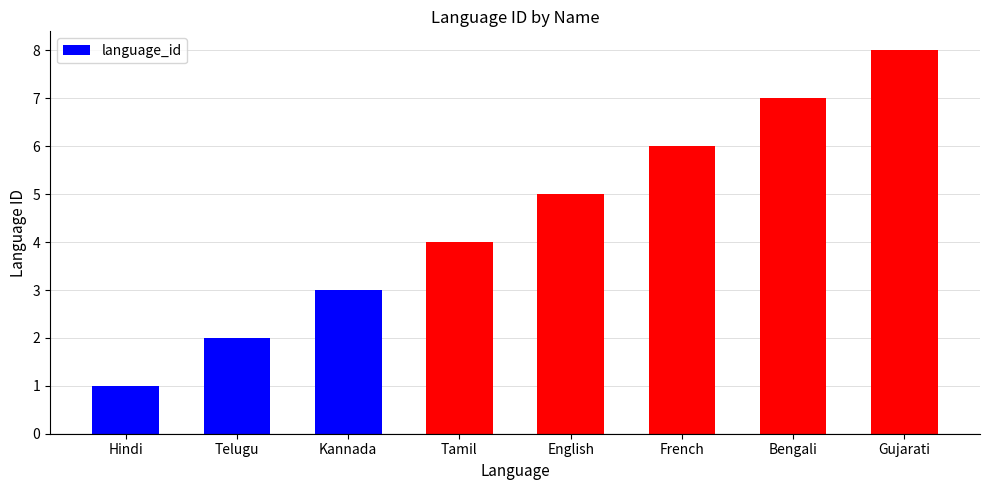

The value at Telugu is 2. True or false?

True